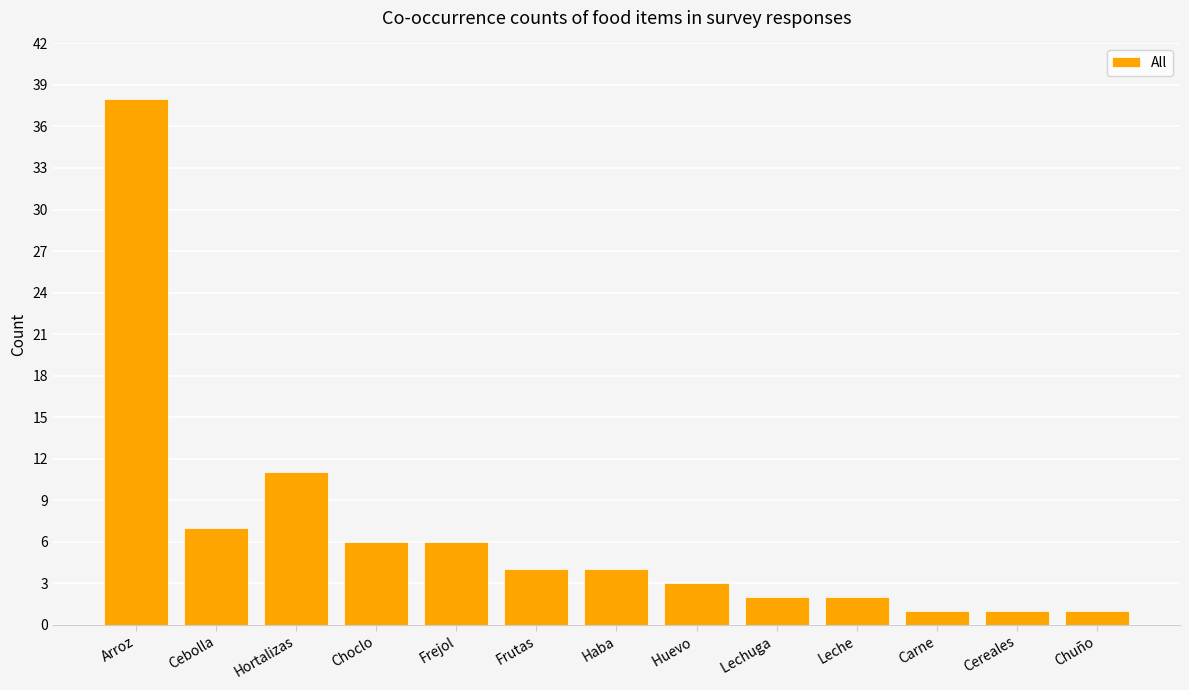

Reading left to right, extract all data points from this chart.

Arroz=38	Cebolla=7	Hortalizas=11	Choclo=6	Frejol=6	Frutas=4	Haba=4	Huevo =3	Lechuga =2	Leche=2	Carne=1	Cereales=1	Chuño=1